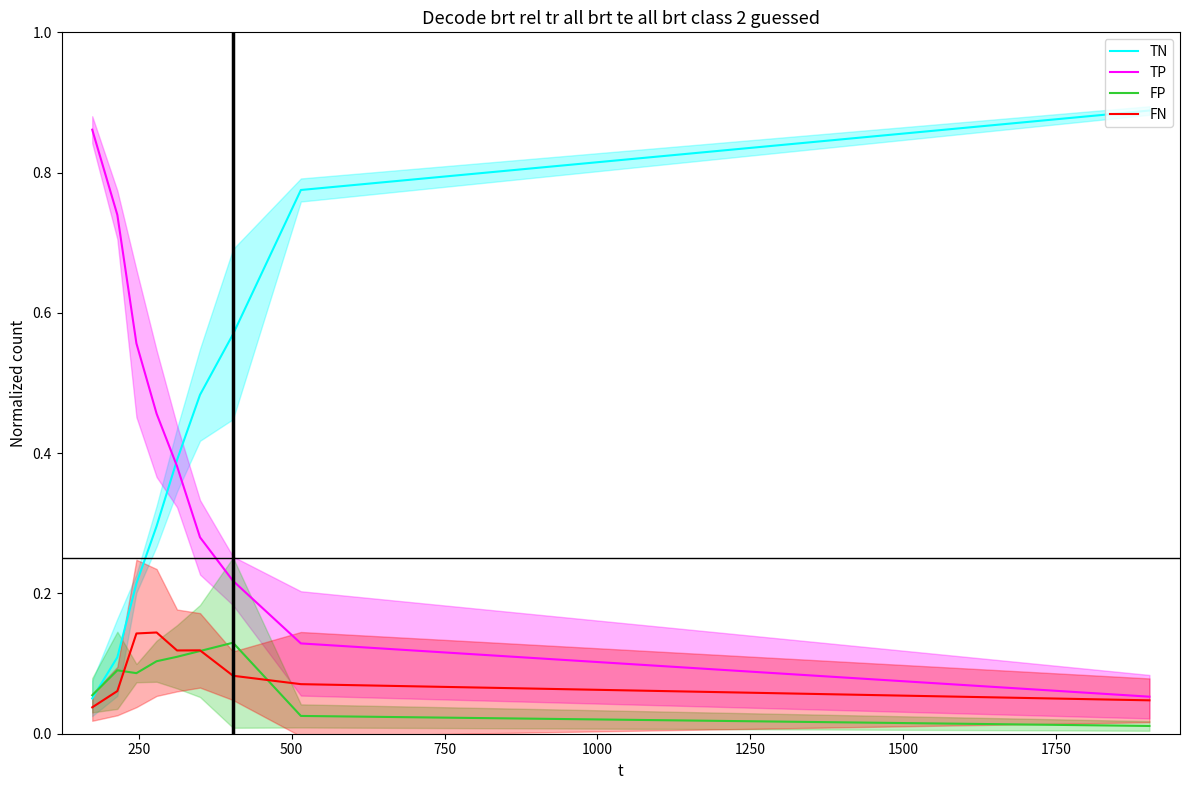

Is this an area chart (filled region under the line)?

No